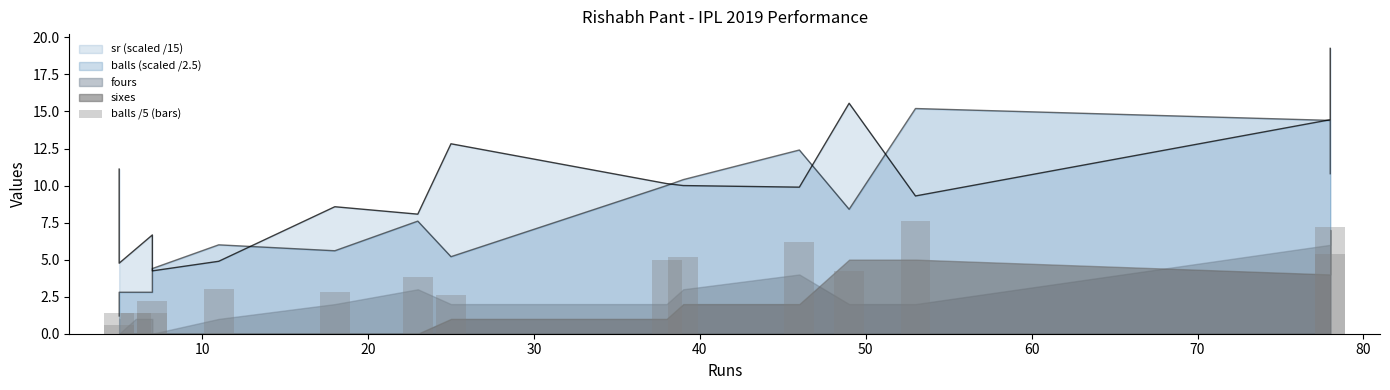

Reading left to right, what are all the values shown in this chart?

0.6	1.4	1.4	1.4	2.2	3.0	2.8	3.8	2.6	5.0	5.2	6.2	4.2	7.6	7.2	5.4